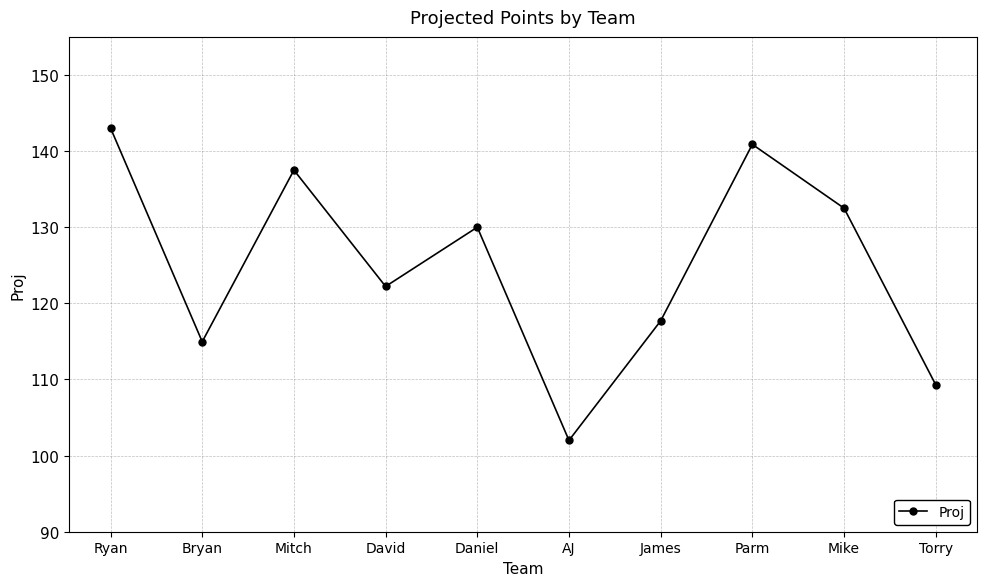

Is this an area chart (filled region under the line)?

No